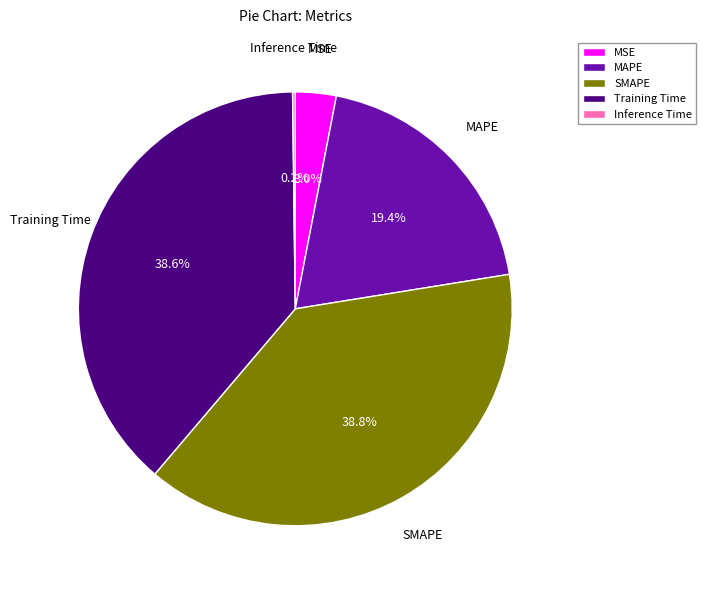

The MSE slice represents 13% of the pie. True or false?

False